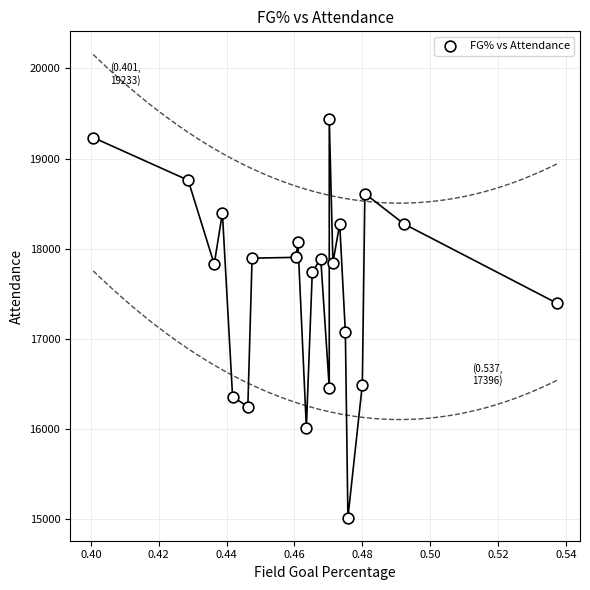

What is the range of Y values (max minus min)?

4425.5